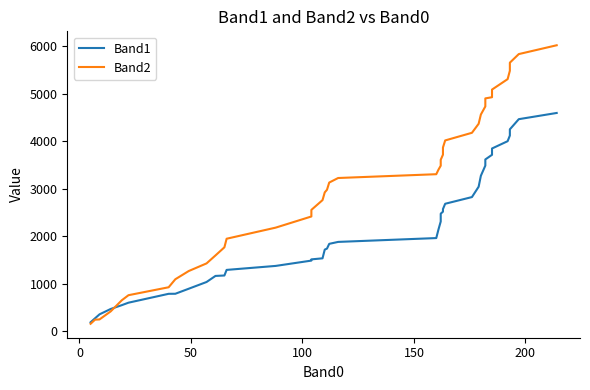

What is the average value of the Band1 series?

2112